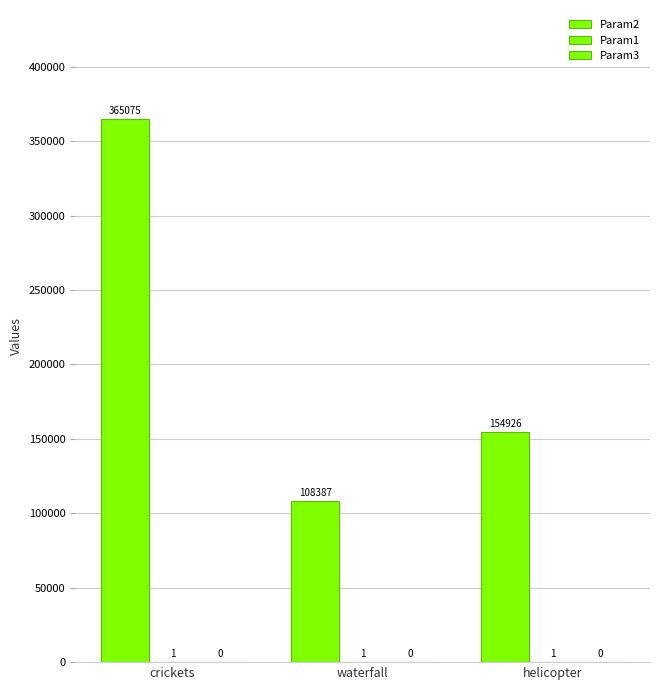

Rank the series at helicopter from highest to lowest value.

Param2, Param1, Param3